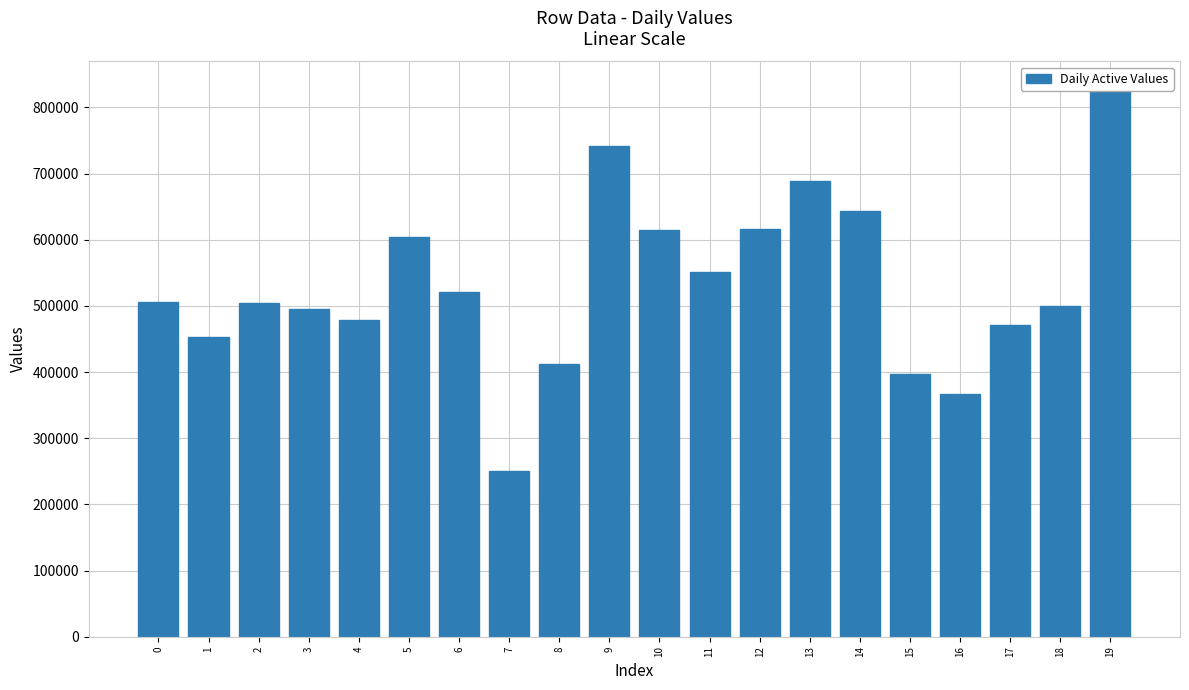

Is it true that the value at 10 is 614829.0?

True